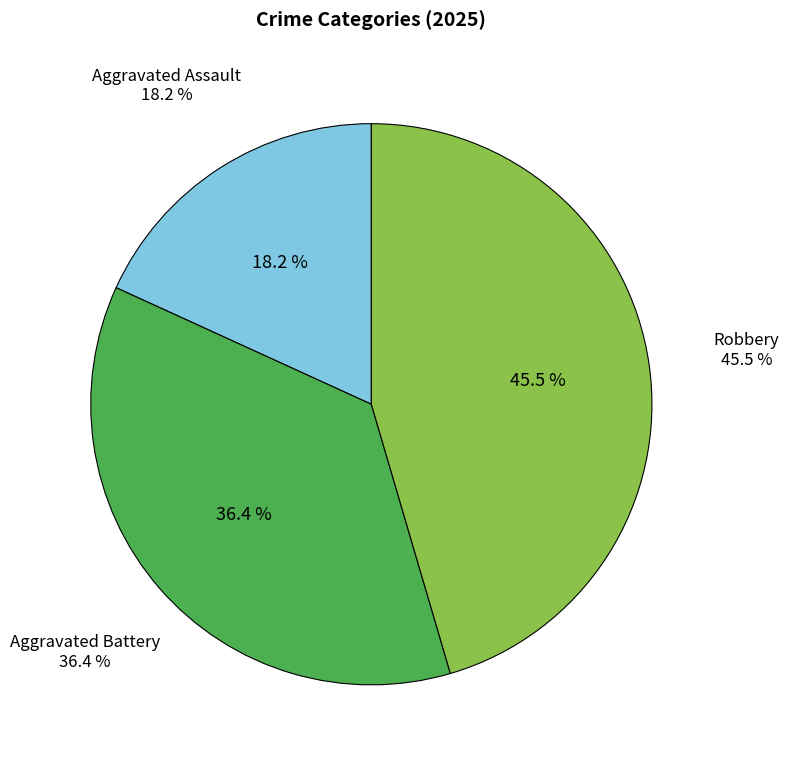

To the nearest percent, what portion does Aggravated Assault represent?

18%